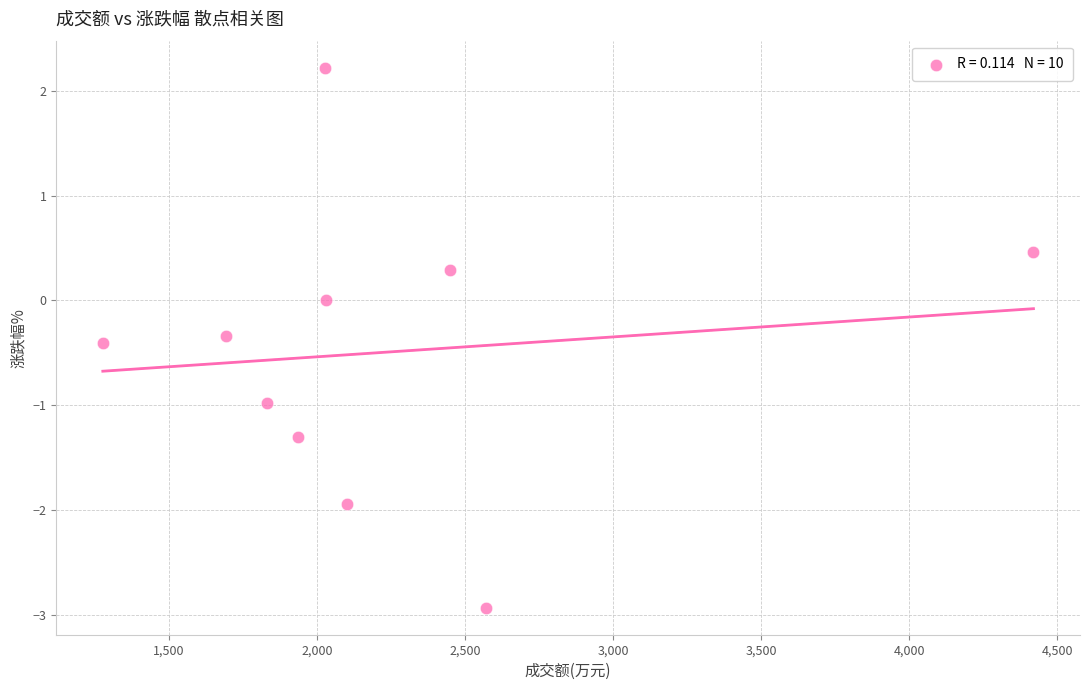

What is the average Y value?

-0.5